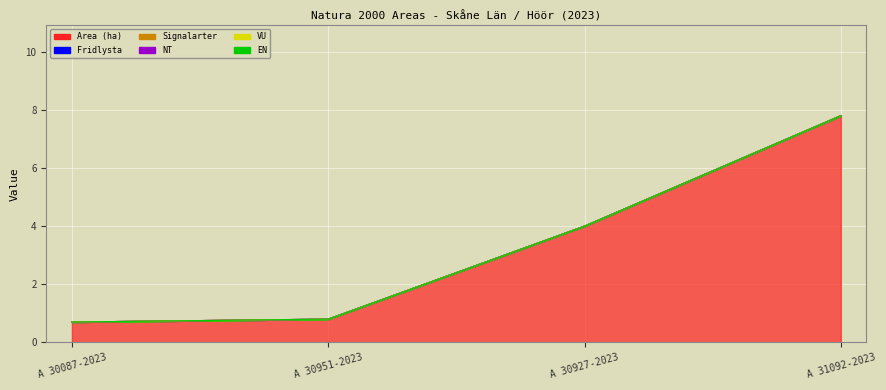

List the labels in order of VU value, largest first.

A 30087-2023, A 30951-2023, A 30927-2023, A 31092-2023